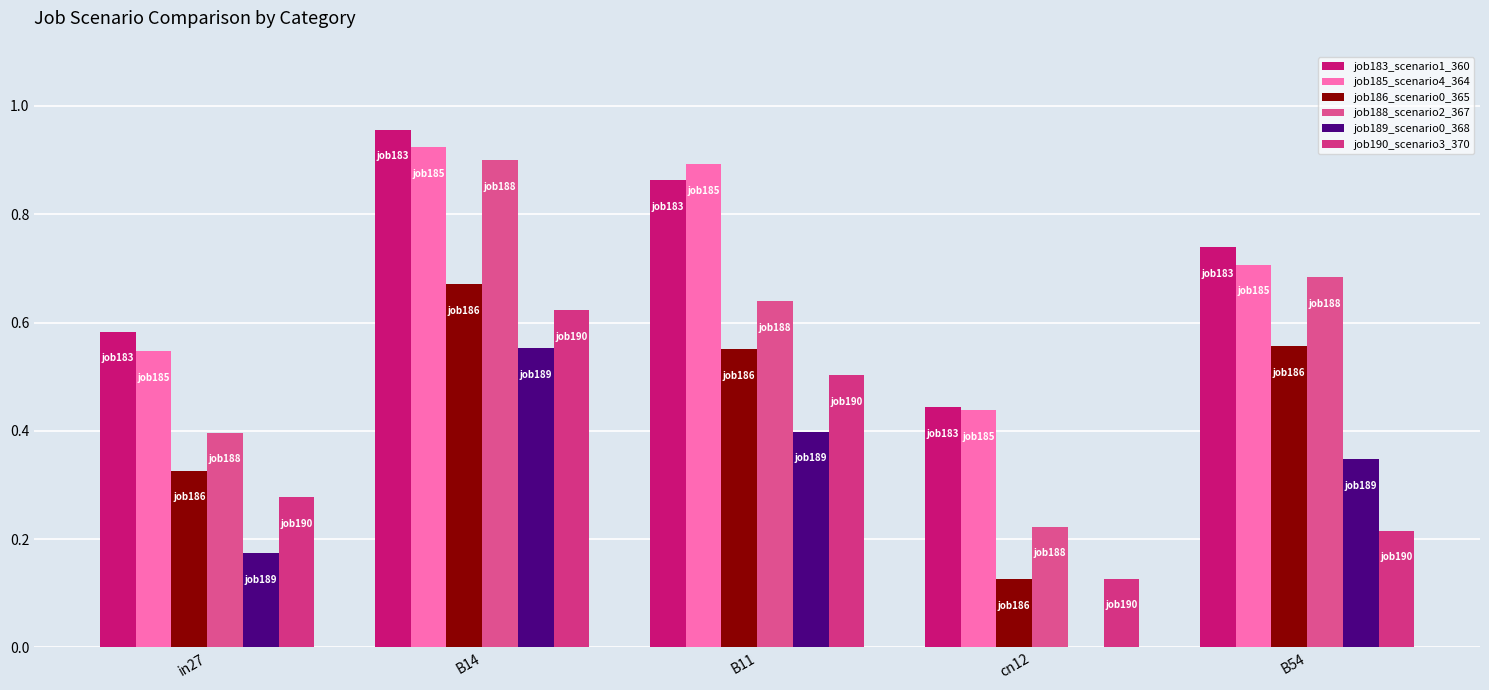

Which has a higher value, B14 or cn12?

B14